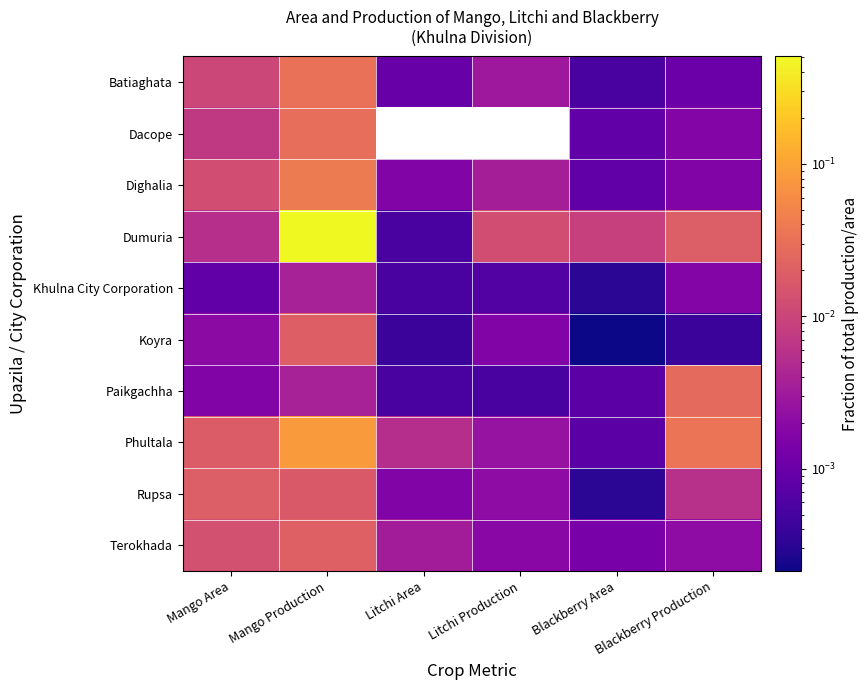

Which series has the largest total across all categories?

Dumuria